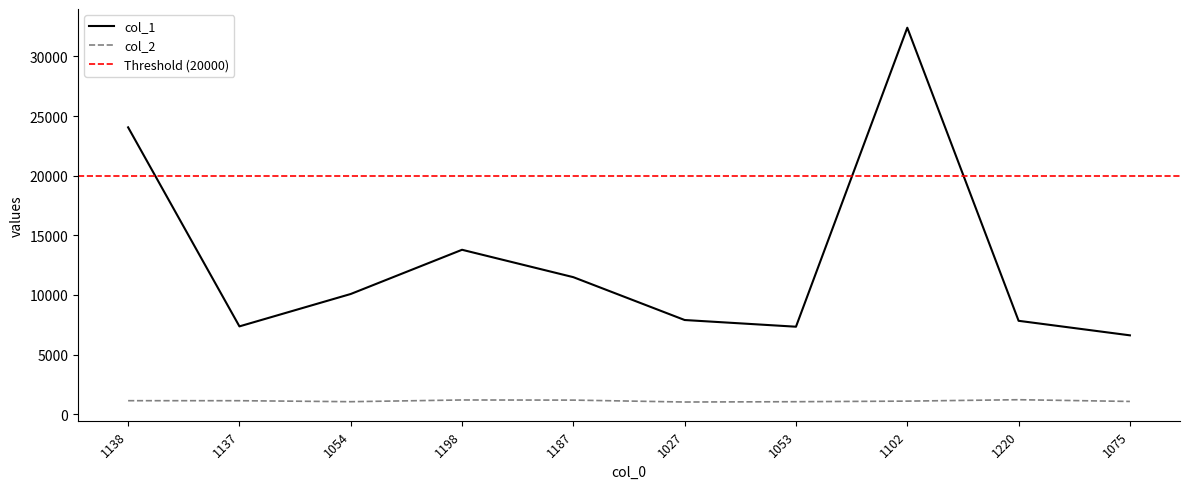

Count the number of categories in the chart.

10